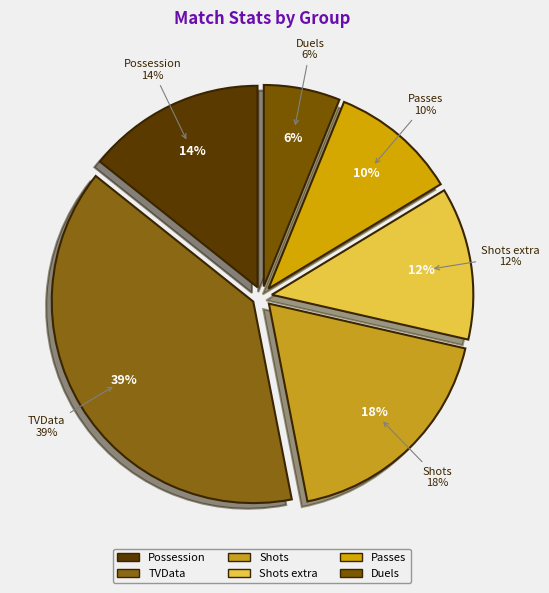

How many segments does this pie chart have?

6